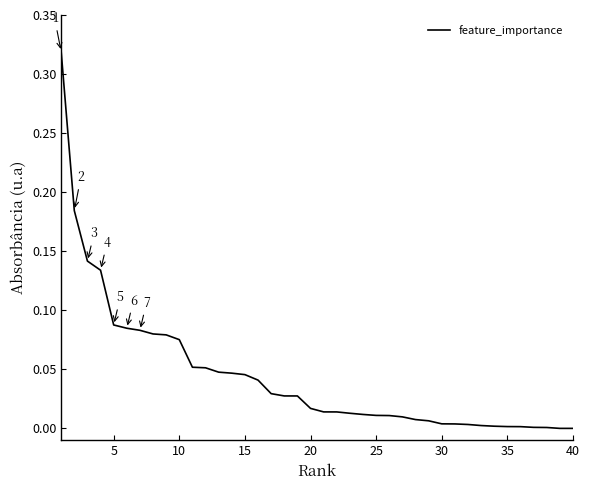

Does the chart display data point markers on the line(s)?

No